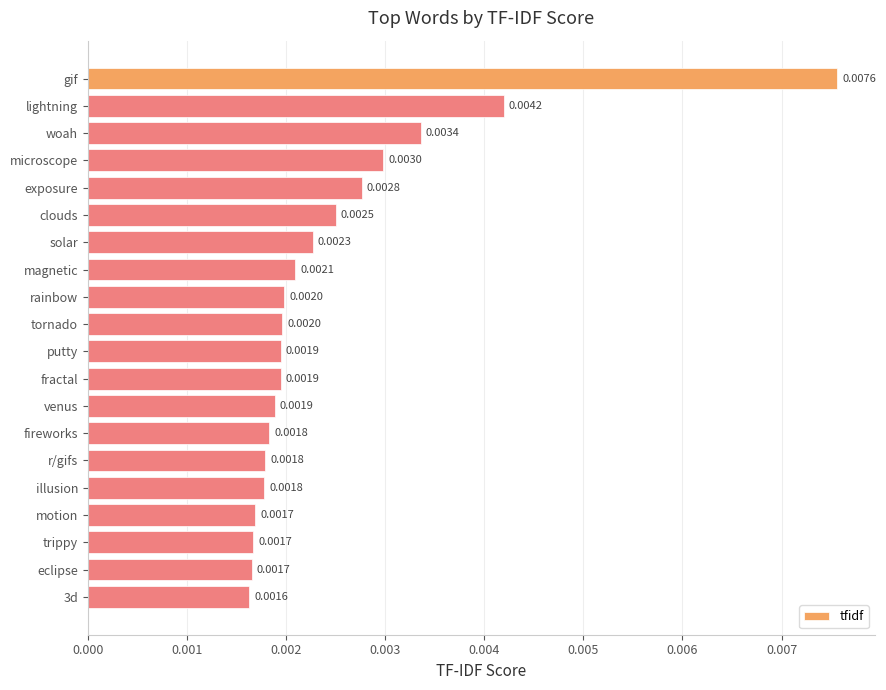

Which has a higher value, fireworks or tornado?

tornado